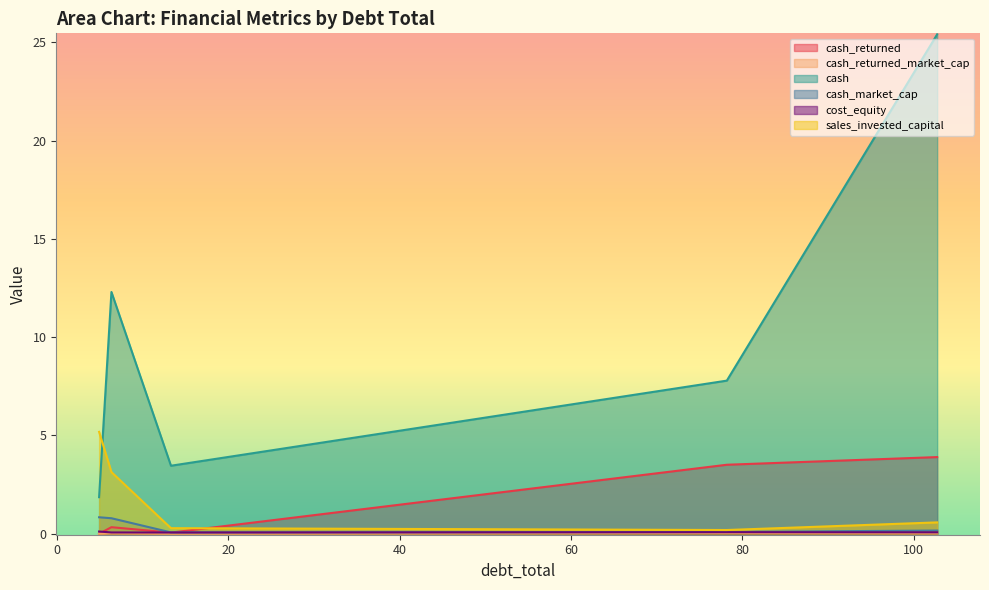

What is the maximum value shown in the chart?

25.4